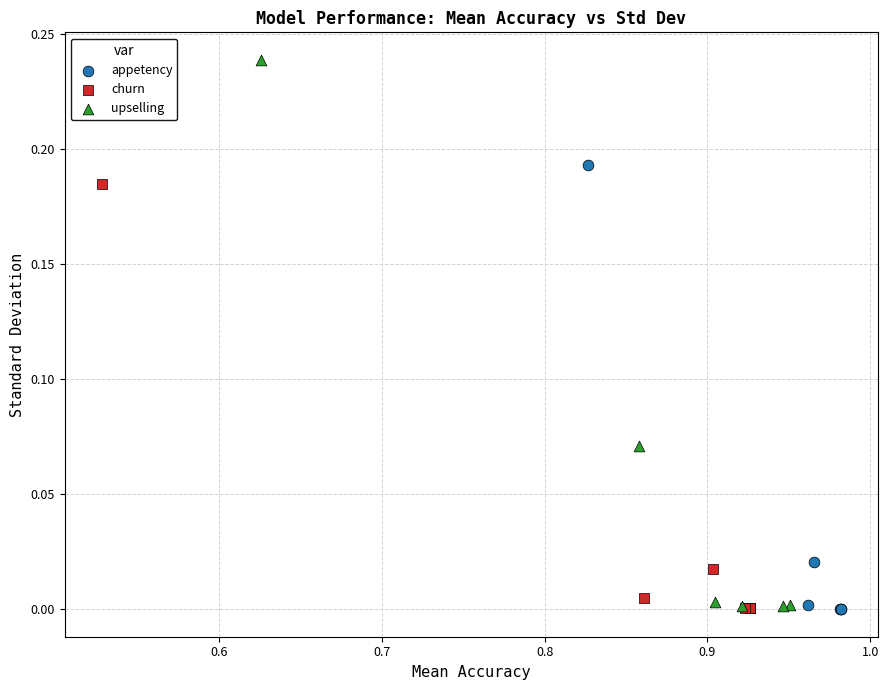

Which series has the widest spread of Y values?

upselling